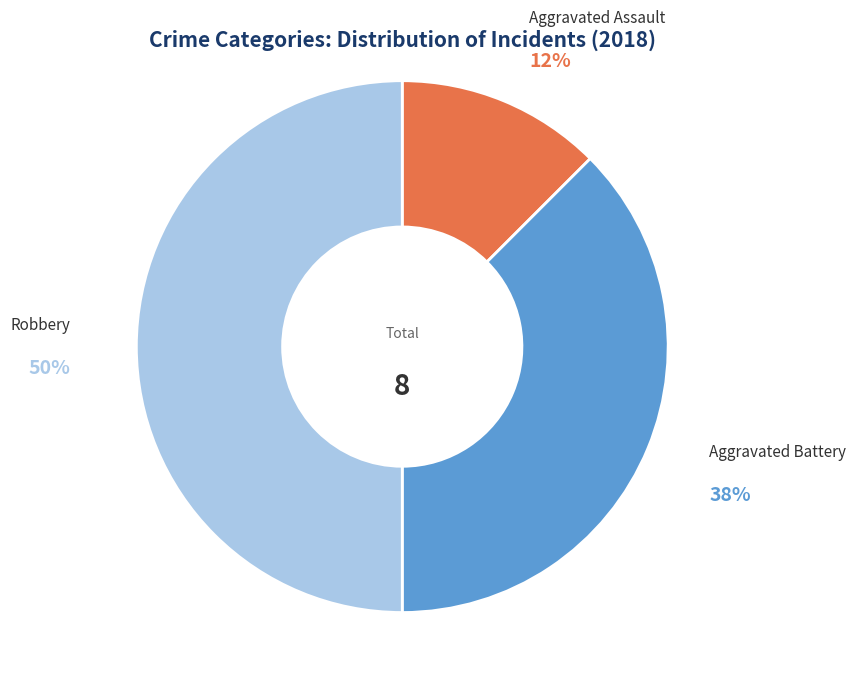

Does Aggravated Assault represent more than half of the total?

No